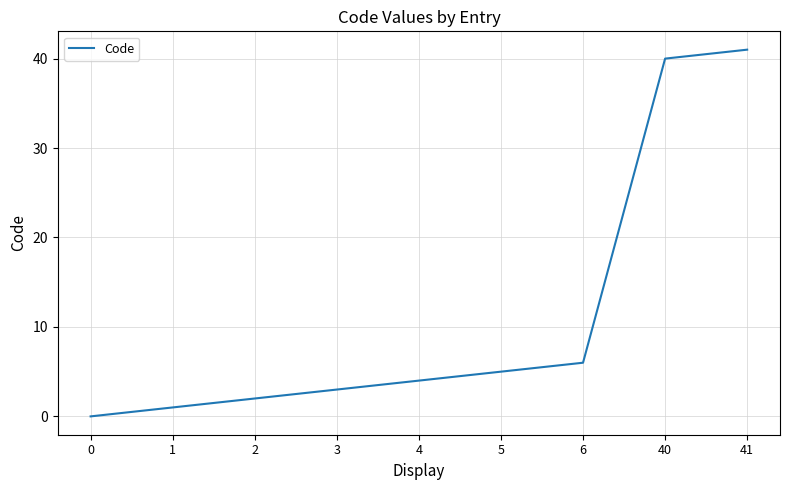

How many positive values are there?

8